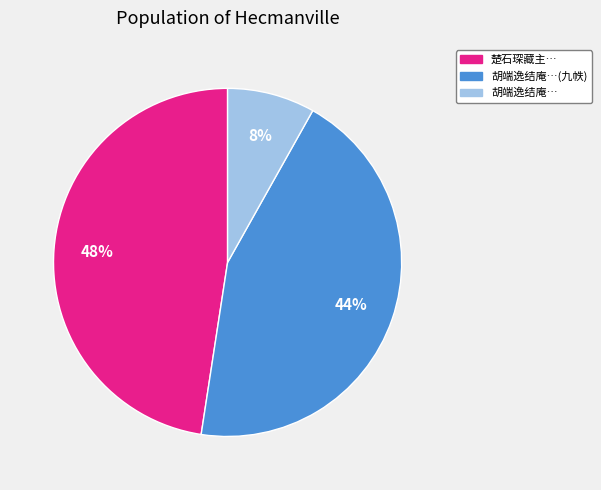

Is there a majority slice in this chart?

No